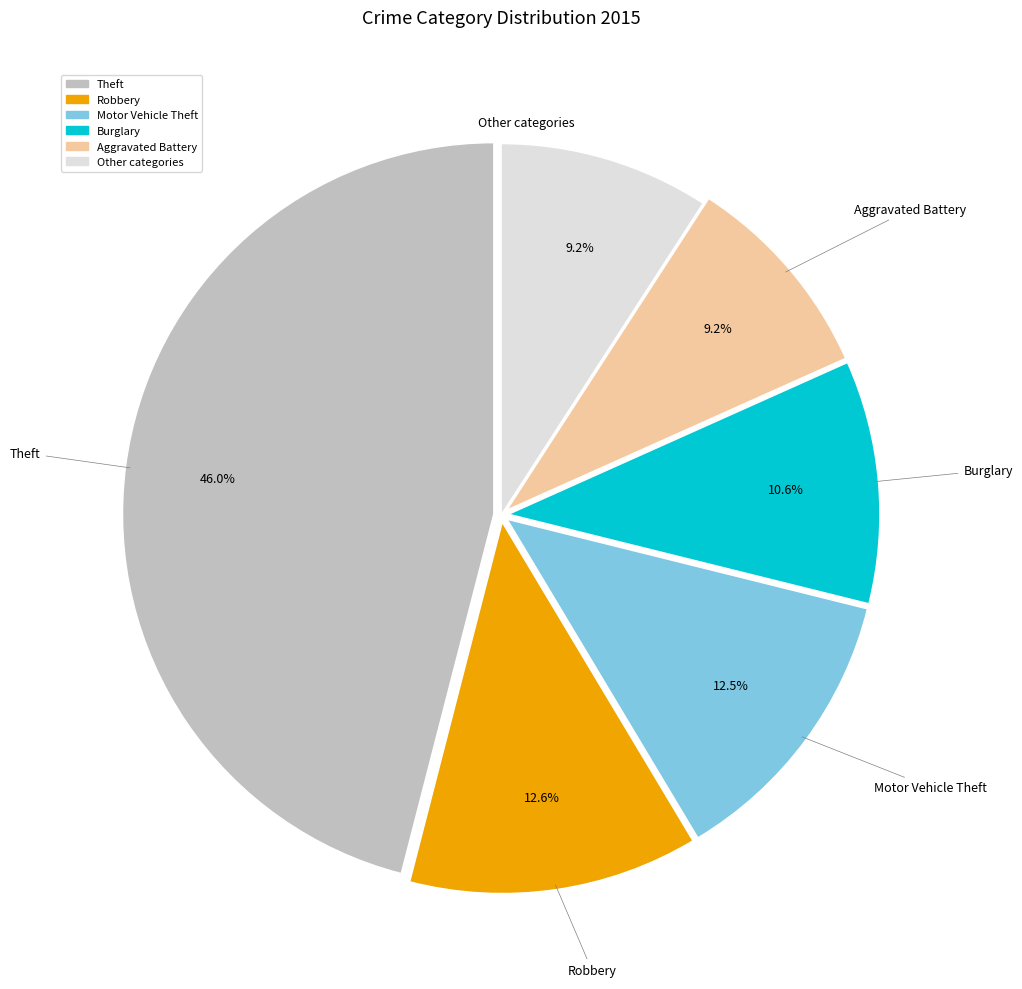

Is there any slice that represents more than half of the pie?

No